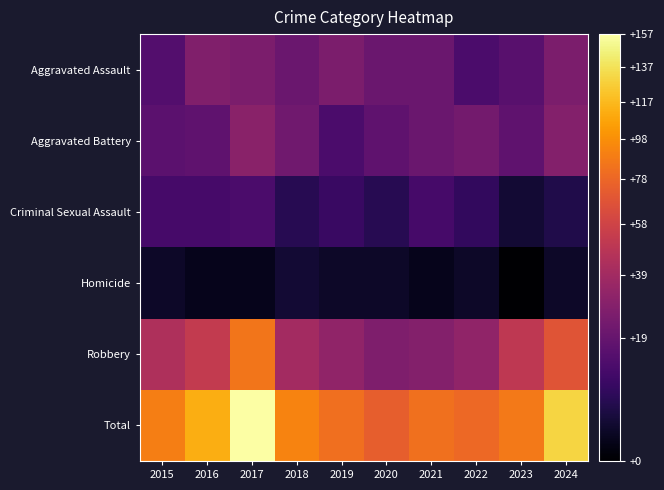

Rank the series at 2017 from highest to lowest value.

Total, Robbery, Aggravated Battery, Aggravated Assault, Criminal Sexual Assault, Homicide